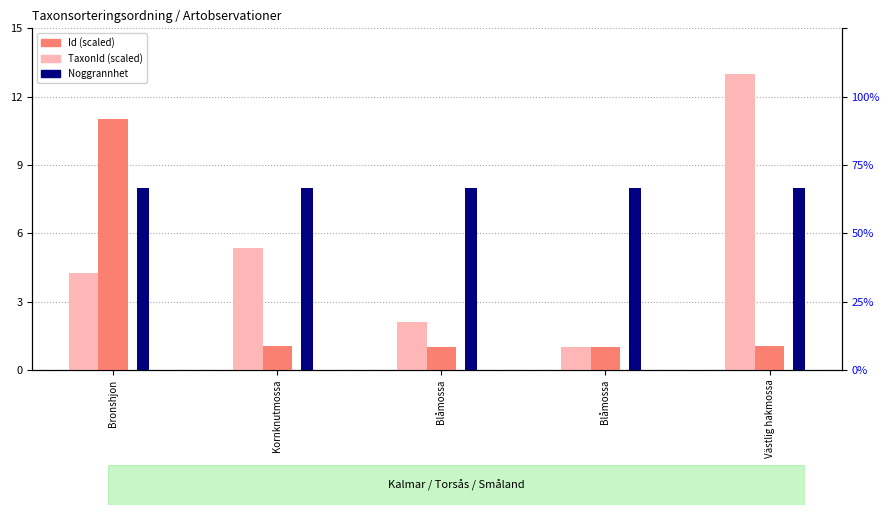

Reading left to right, list all the values displayed in this chart.

Id (scaled): Bronshjon=4.3	Kornknutmossa=5.4	Blåmossa=2.1	Blåmossa=1.0	Västlig hakmossa=13.0
TaxonId (scaled): Bronshjon=11.0	Kornknutmossa=1.0	Blåmossa=1.0	Blåmossa=1.0	Västlig hakmossa=1.1
Noggrannhet: Bronshjon=8.0	Kornknutmossa=8.0	Blåmossa=8.0	Blåmossa=8.0	Västlig hakmossa=8.0